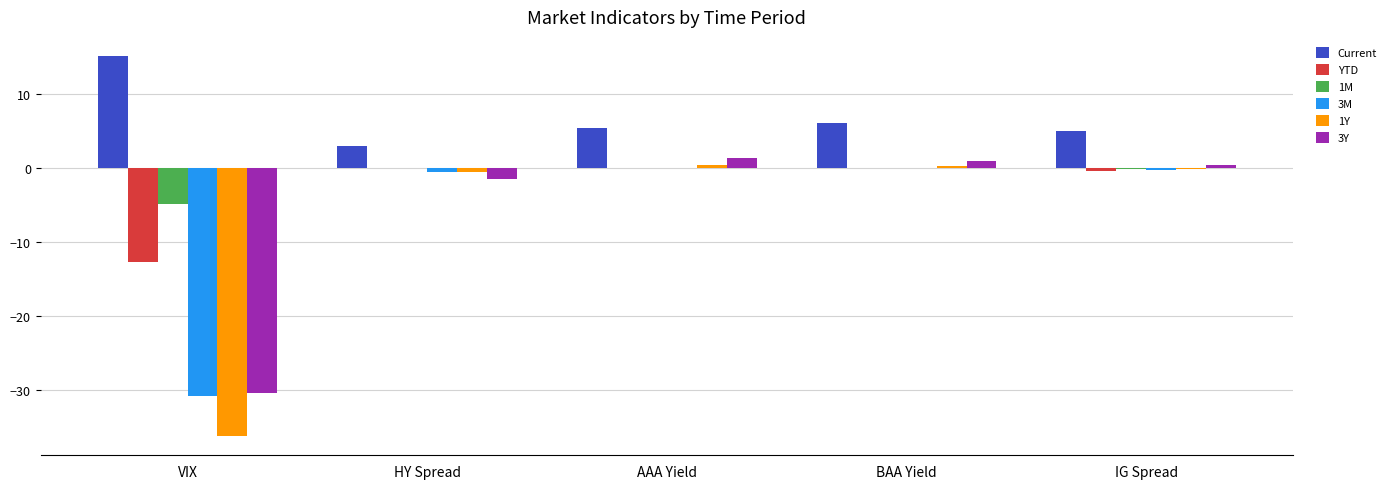

Which series changed the most between HY Spread and IG Spread?

Current